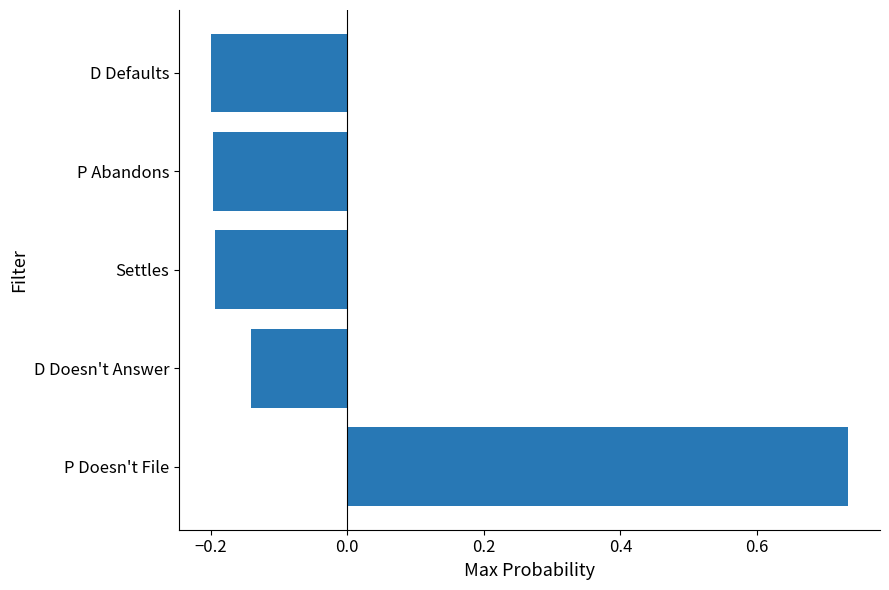

Which label corresponds to the largest value in the chart?

P Doesn't File